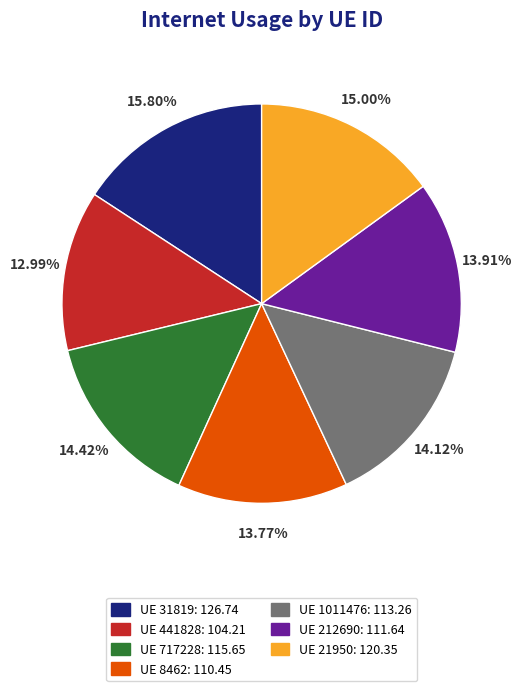

What is the ratio of the value at UE 8462: 110.45 to the value at UE 212690: 111.64?

1.0